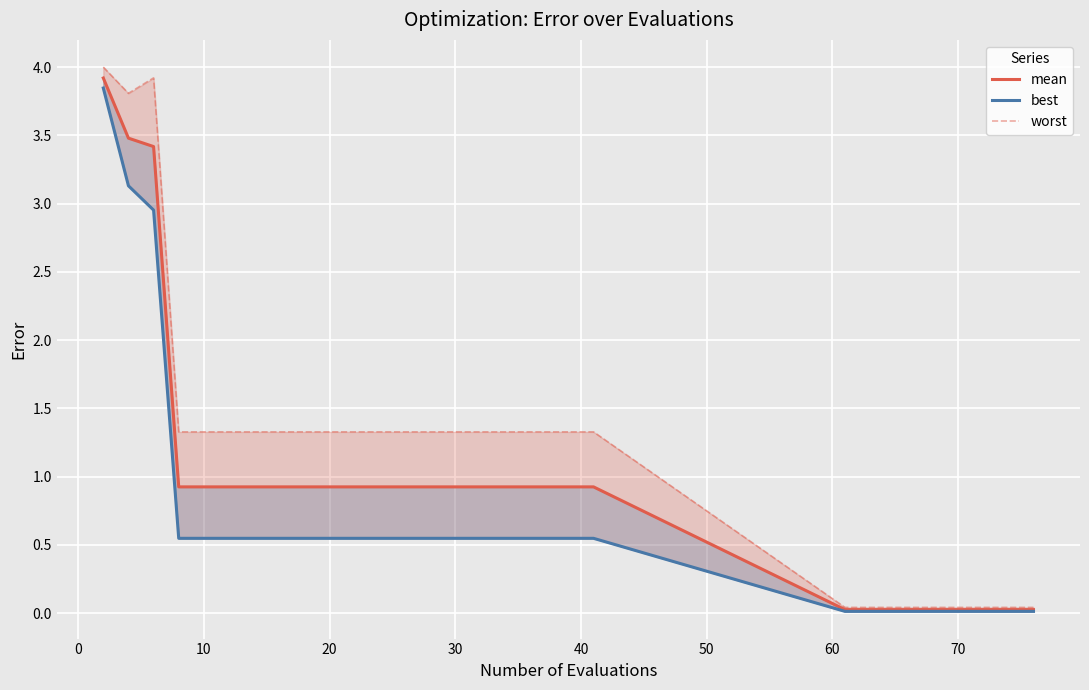

What are all the series names shown in the legend?

mean, best, worst